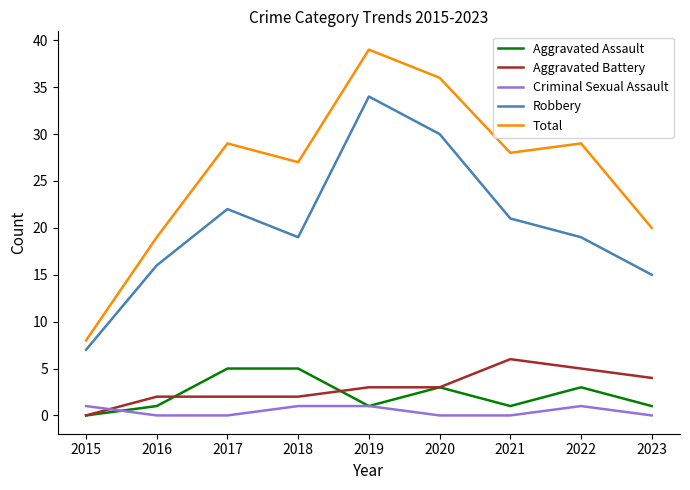

Reading right to left, transcribe all the data shown in this chart.

Aggravated Assault: 1	3	1	3	1	5	5	1	0
Aggravated Battery: 4	5	6	3	3	2	2	2	0
Criminal Sexual Assault: 0	1	0	0	1	1	0	0	1
Robbery: 15	19	21	30	34	19	22	16	7
Total: 20	29	28	36	39	27	29	19	8